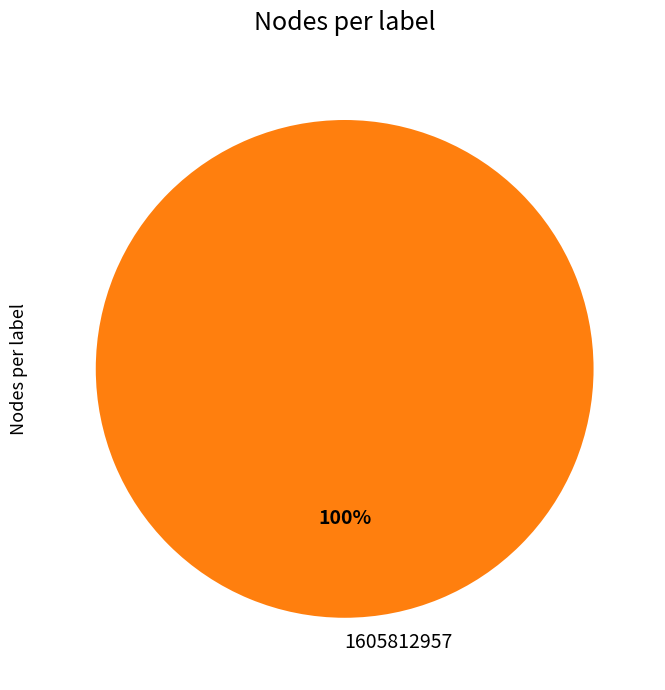

Rank the categories by value from lowest to highest.

1605812957